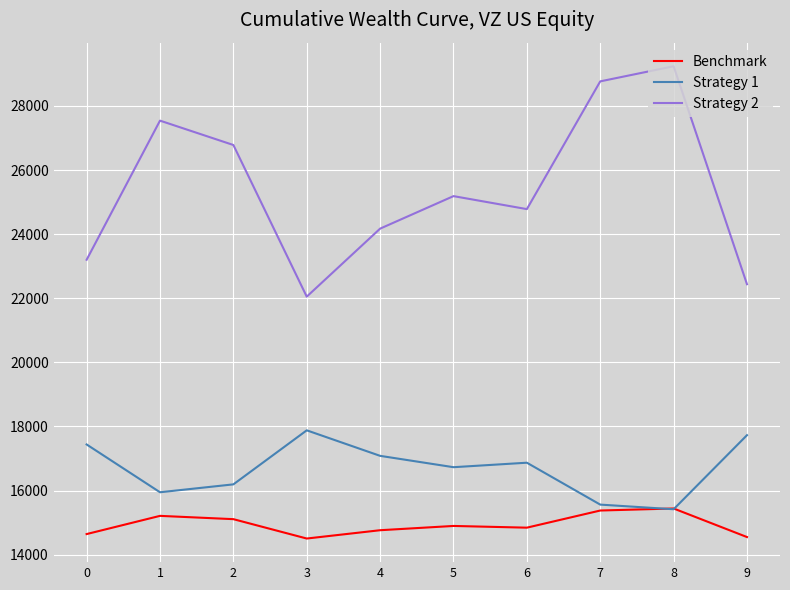

True or false: Benchmark and Strategy 2 cross at least once.

False